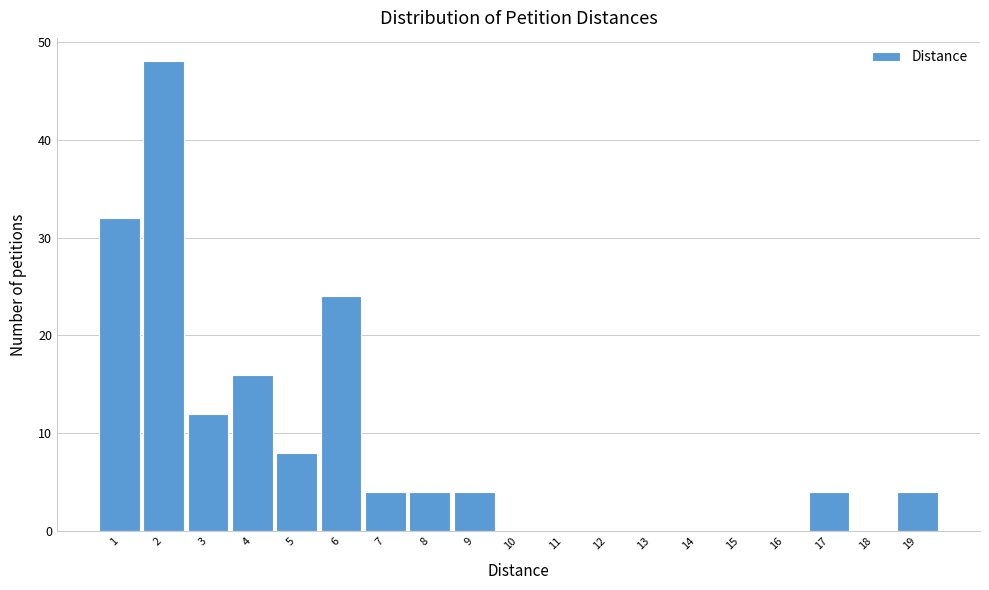

Reading left to right, transcribe this chart: for each bar, give the range it covers on the x-axis and its height. The values are not printed on the chart, so give them approximately, as read against the axis.

0.5 to 1.5: 32
1.5 to 2.5: 48
2.5 to 3.5: 12
3.5 to 4.5: 16
4.5 to 5.5: 8
5.5 to 6.5: 24
6.5 to 7.5: 4
7.5 to 8.5: 4
8.5 to 9.5: 4
9.5 to 10.5: 0
10.5 to 11.5: 0
11.5 to 12.5: 0
12.5 to 13.5: 0
13.5 to 14.5: 0
14.5 to 15.5: 0
15.5 to 16.5: 0
16.5 to 17.5: 4
17.5 to 18.5: 0
18.5 to 19.5: 4